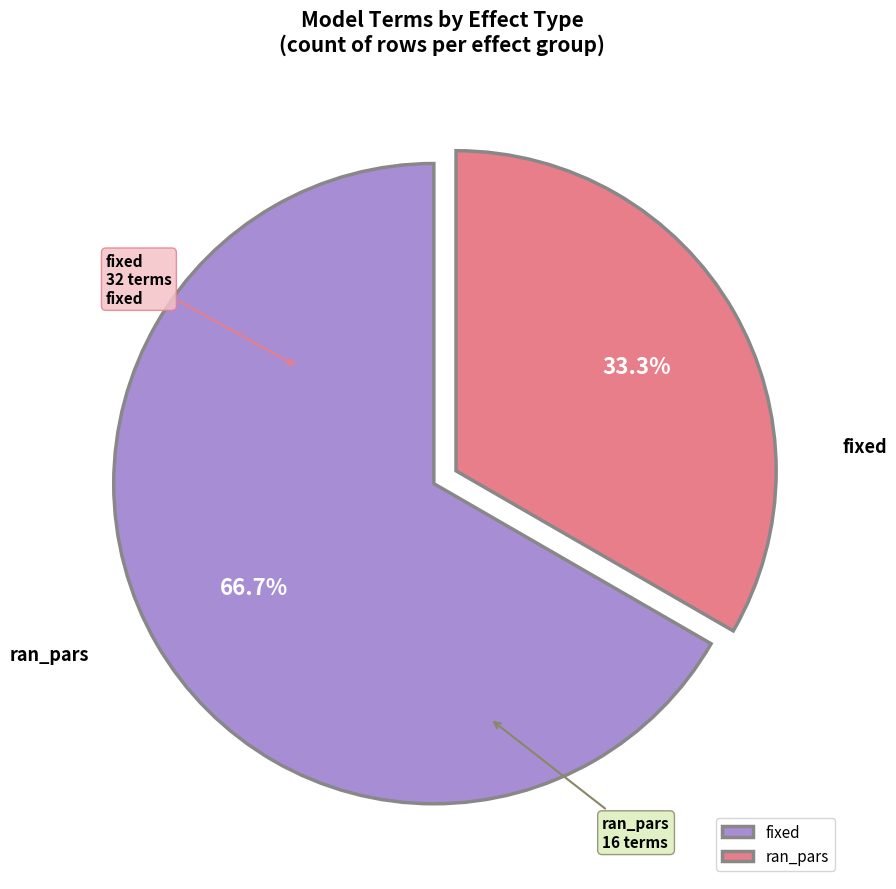

What portion of the pie excludes ran_pars?

66.7%